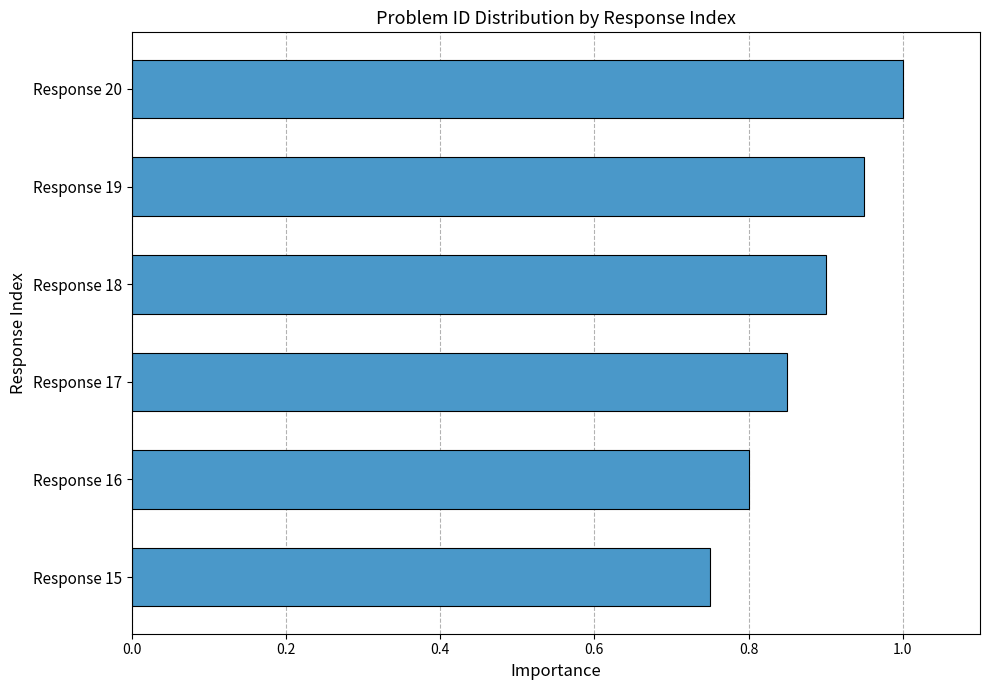

Is it true that the value at Response 20 is 1.7?

False